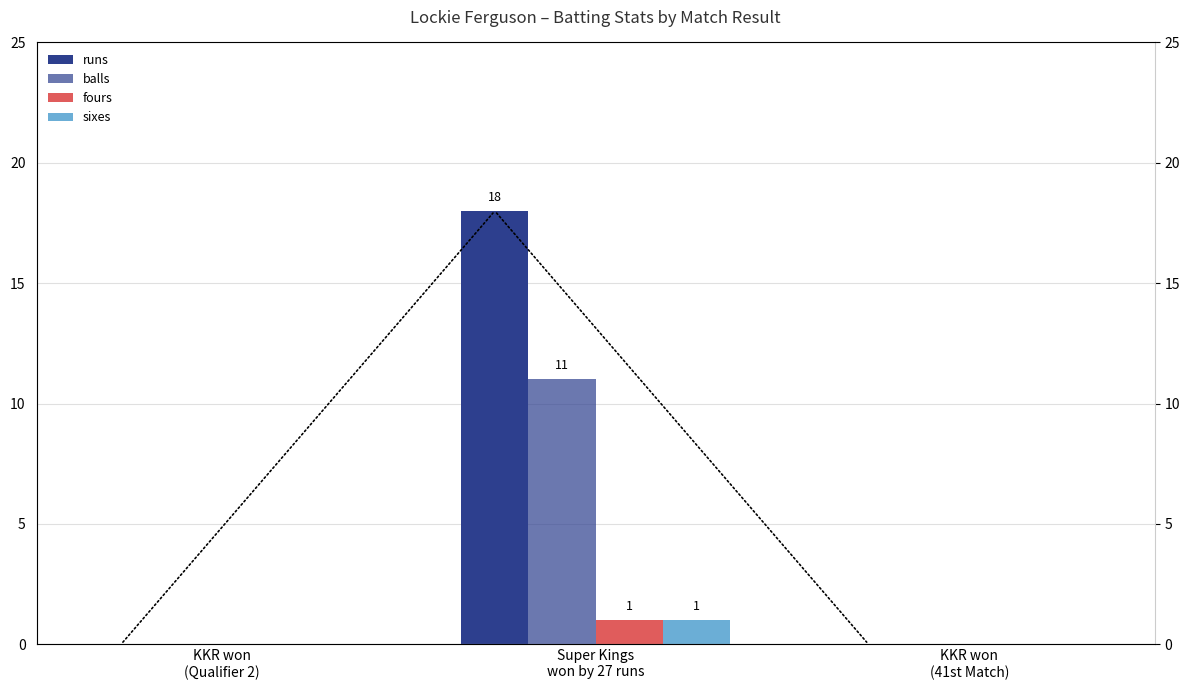

Which series changed the most between Super Kings
won by 27 runs and KKR won
(41st Match)?

runs